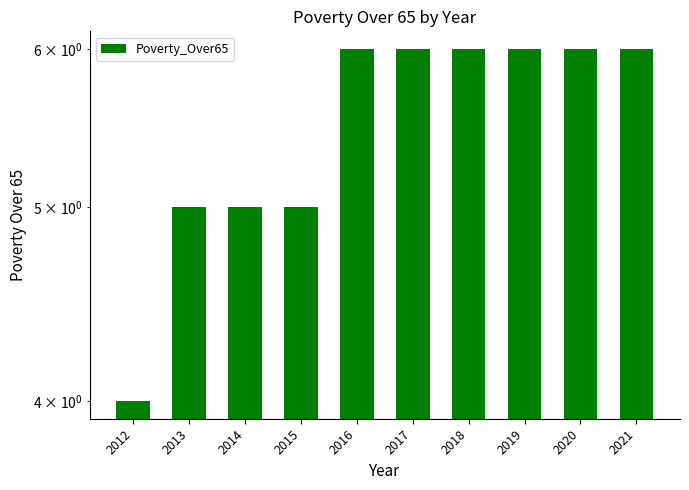

Reading left to right, transcribe all the data shown in this chart.

4	5	5	5	6	6	6	6	6	6